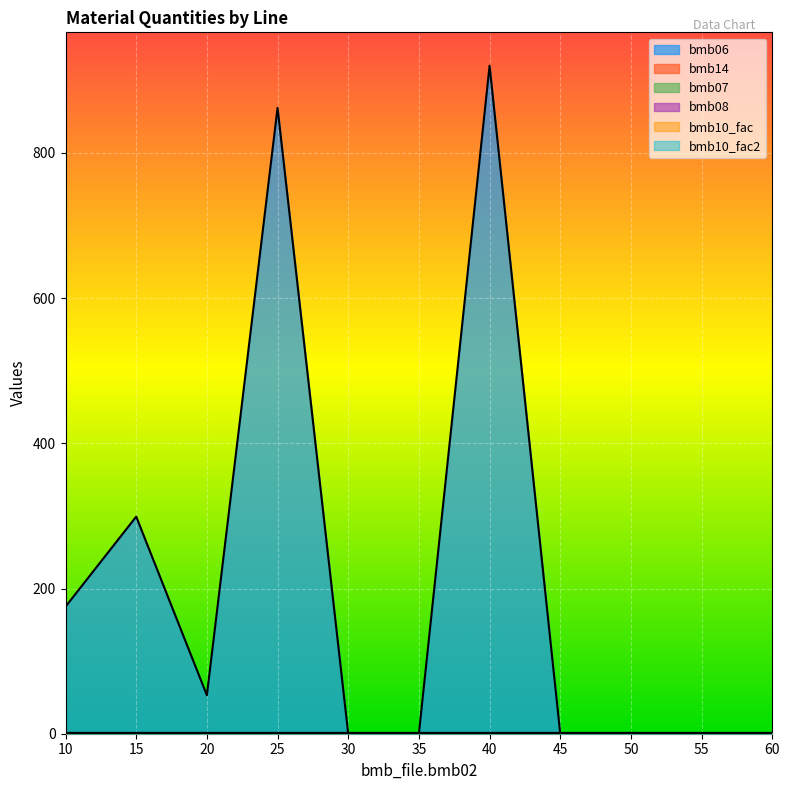

True or false: bmb08 has a value of 0.0 at 10.

True